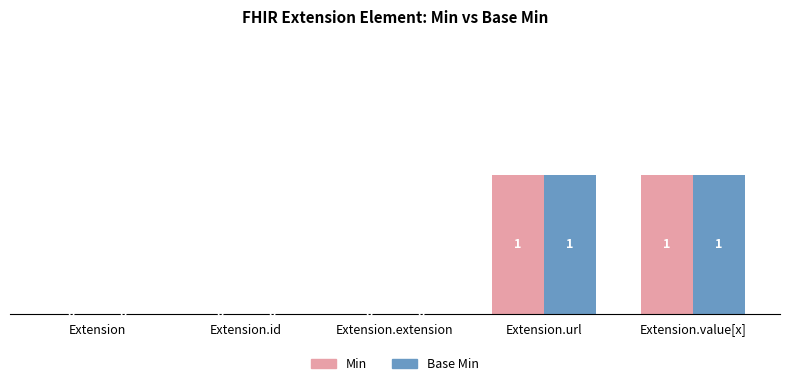

Is it true that Base Min equals 1 at Extension.id?

False